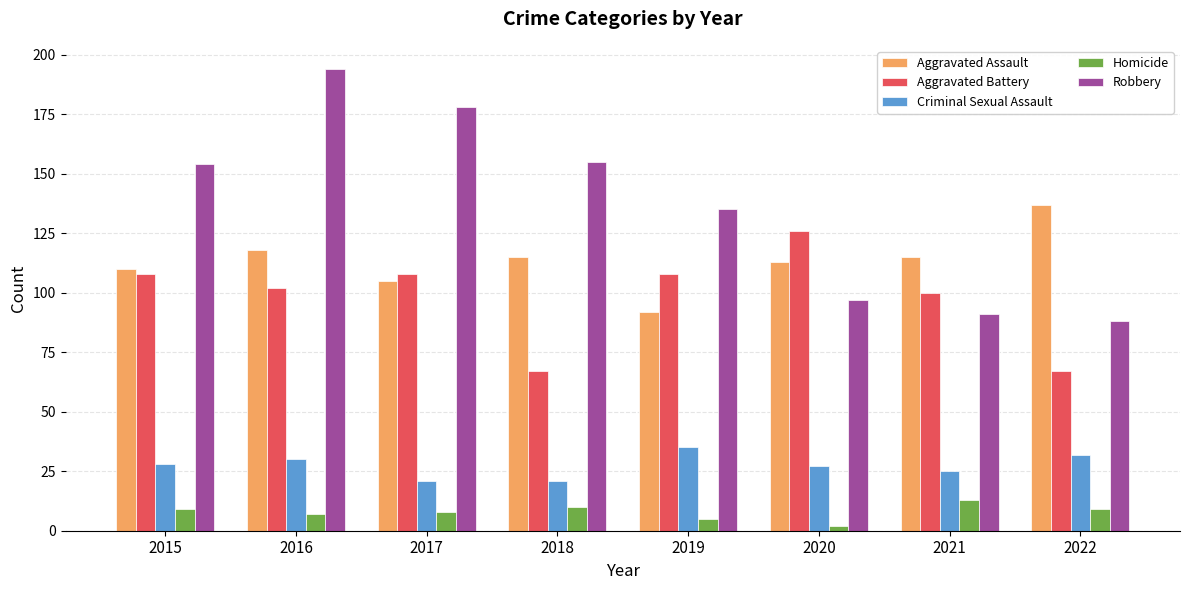

What is the maximum value shown in the chart?

194